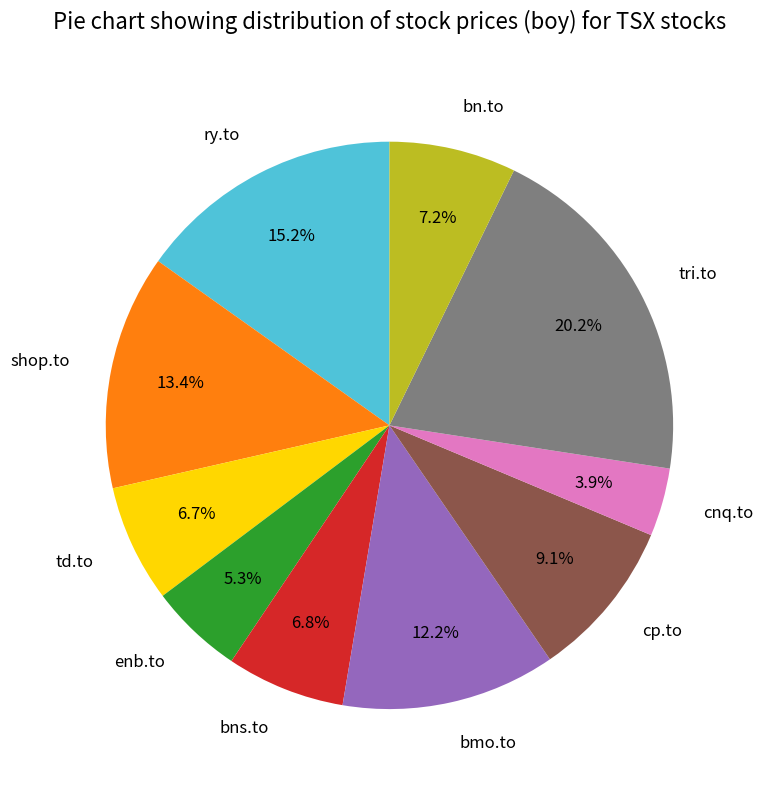

Count the number of slices in the pie.

10